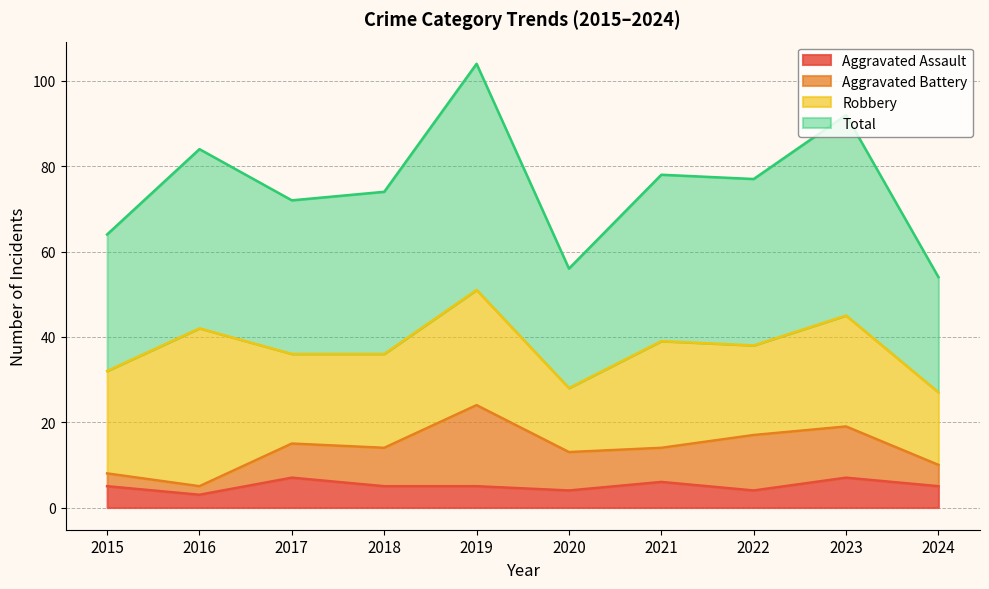

What is the difference between the maximum and second lowest values in the Aggravated Assault series?

3